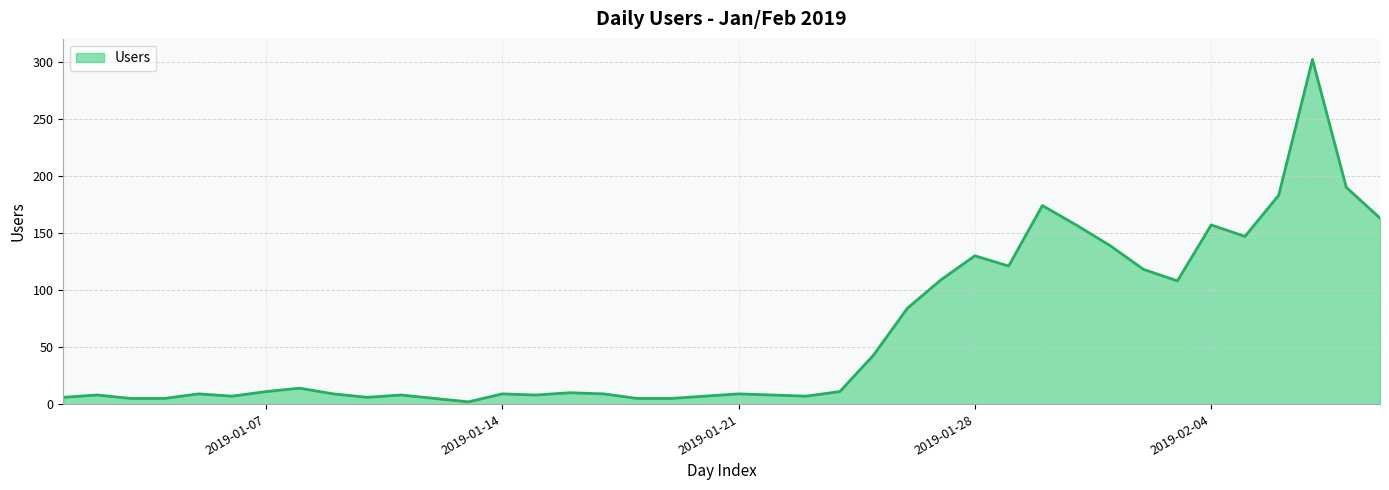

What is the maximum value shown in the chart?

302